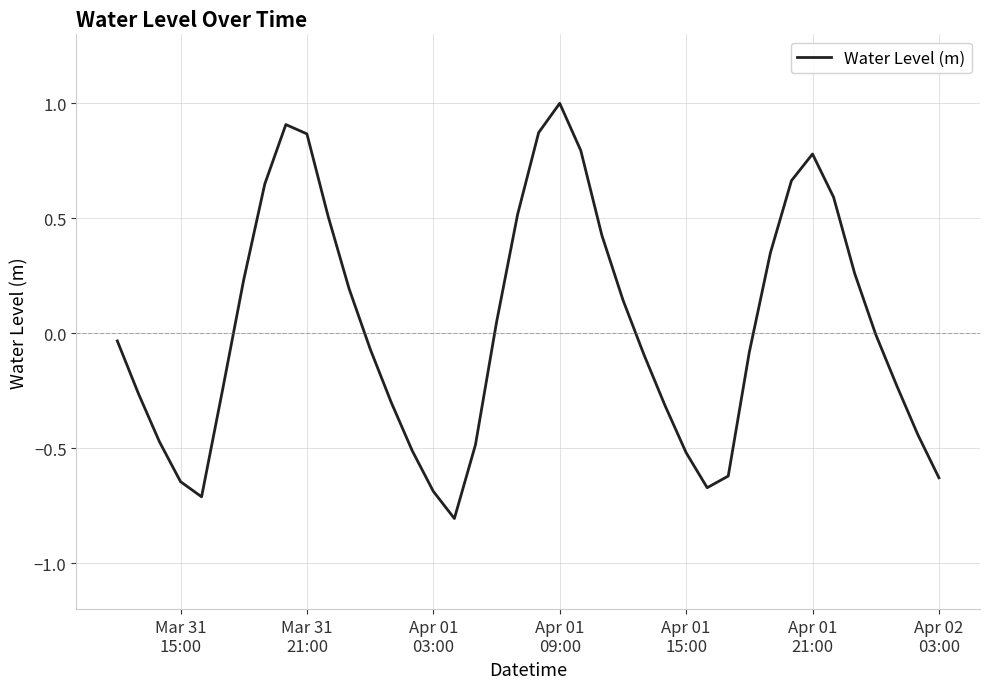

What is the smallest value displayed?

-0.8